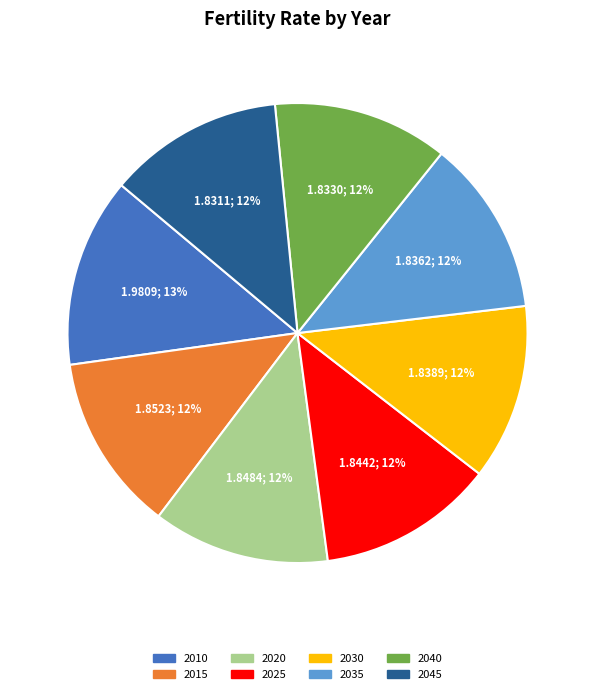

Is there any slice that represents more than half of the pie?

No